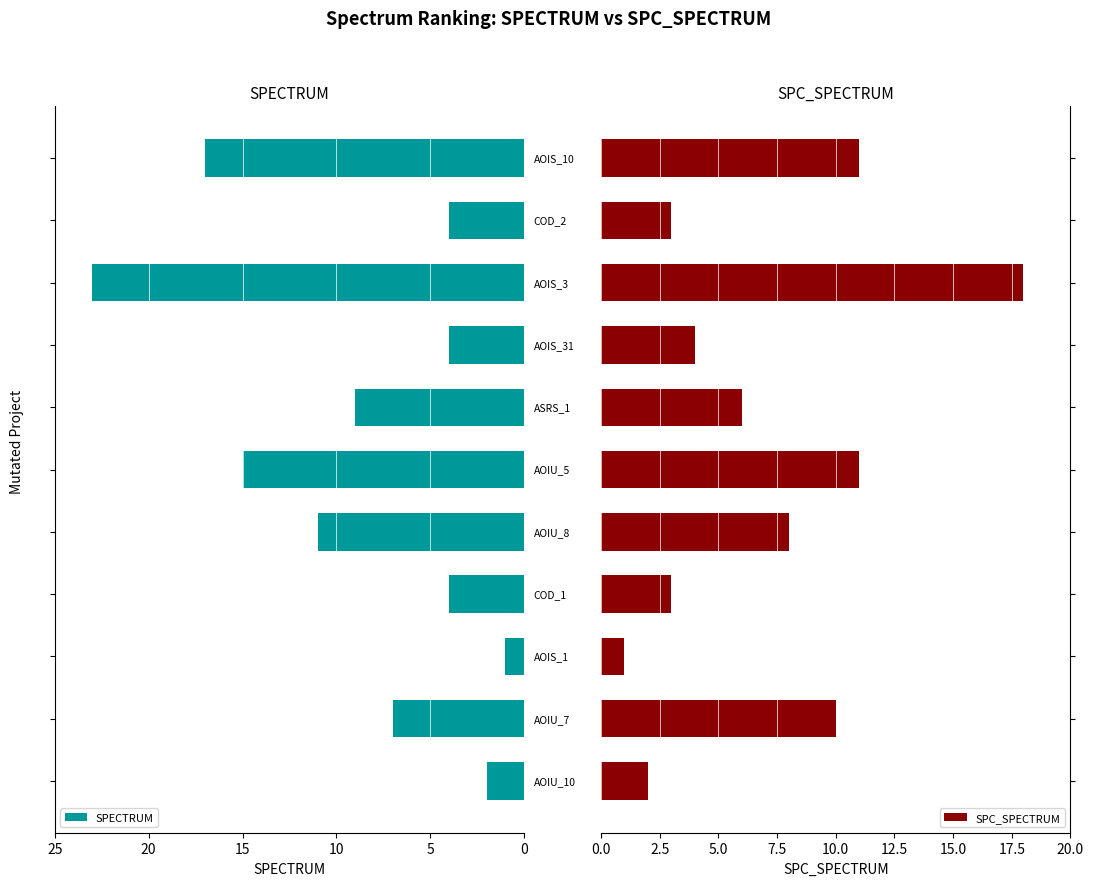

What is the difference between the maximum and minimum values in the SPECTRUM series?

22